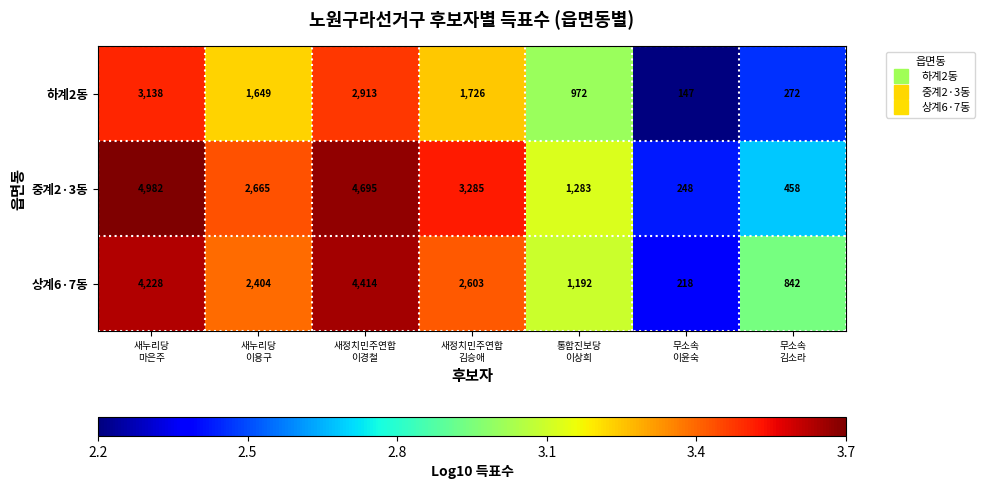

Reading left to right, transcribe all the data shown in this chart.

하계2동: 3138	1649	2913	1726	972	147	272
중계2·3동: 4982	2665	4695	3285	1283	248	458
상계6·7동: 4228	2404	4414	2603	1192	218	842